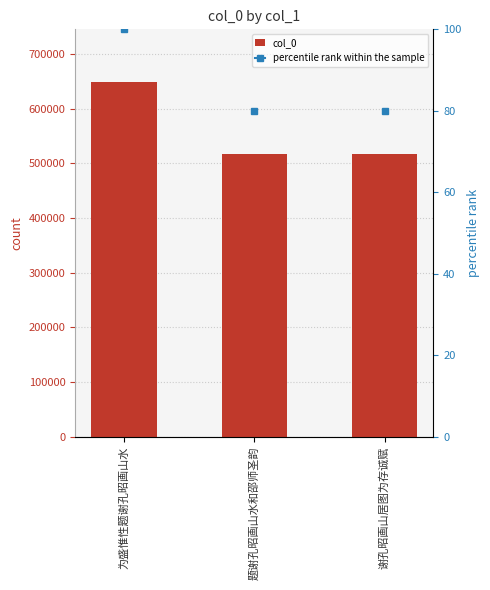

True or false: the data shows 877555 at 为盛惟性题谢孔昭画山水.

False